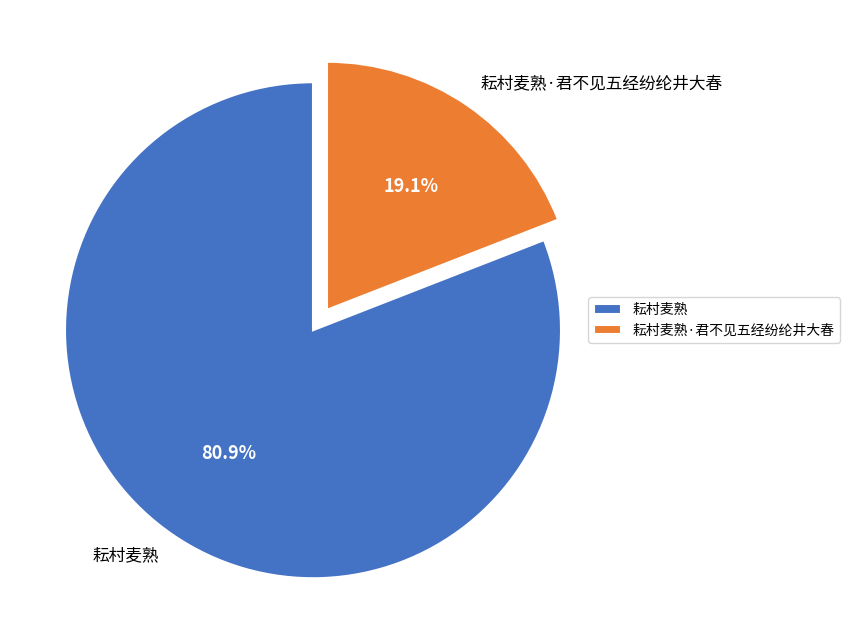

What is the smallest slice in the pie chart?

耘村麦熟·君不见五经纷纶井大春